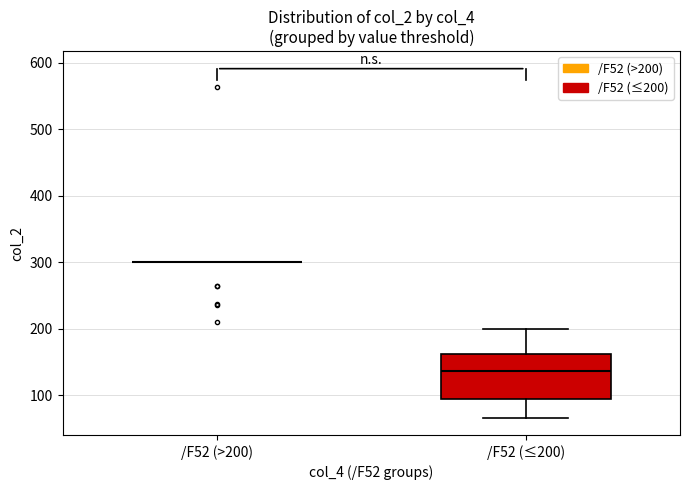

Reading left to right, transcribe this box plot: for each box, give where its median line is, the range the box spans, and where its two whiskers end, as read against the y-axis. The values are not printed on the chart, so give them approximately, as read against the axis.

/F52 (>200): box collapsed to a line at 300, whiskers 300 to 300
/F52 (≤200): median 140, box 90 to 160, whiskers 70 to 200